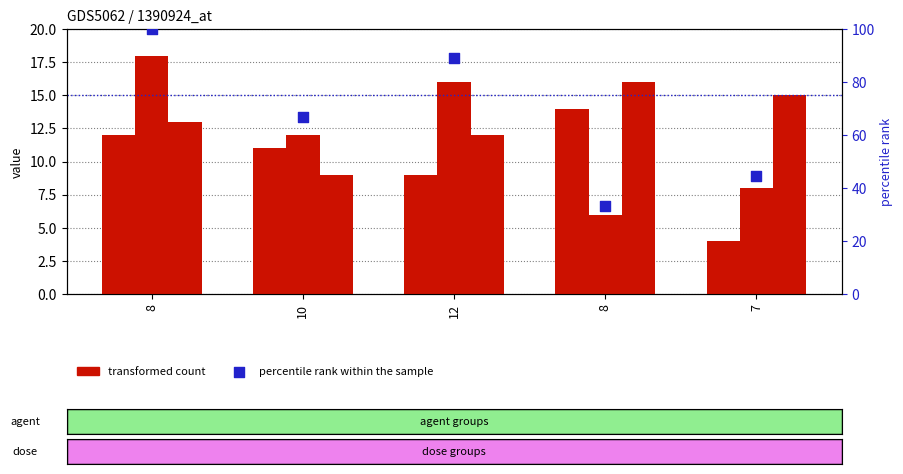

Which series has the largest total across all categories?

percentile rank within the sample